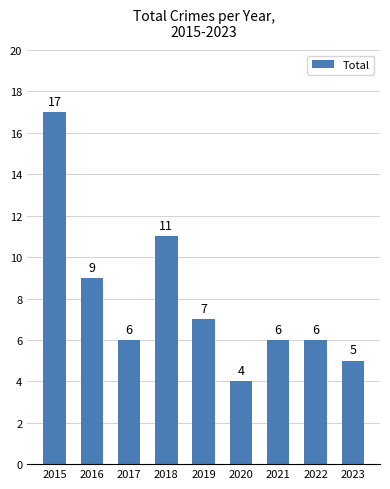

What value does the data have at 2021, to the nearest 10?

10